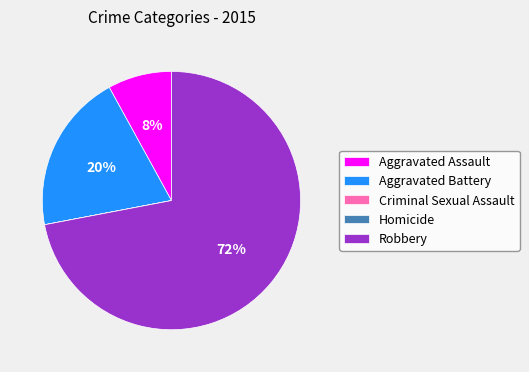

What is the largest slice in the pie chart?

Robbery